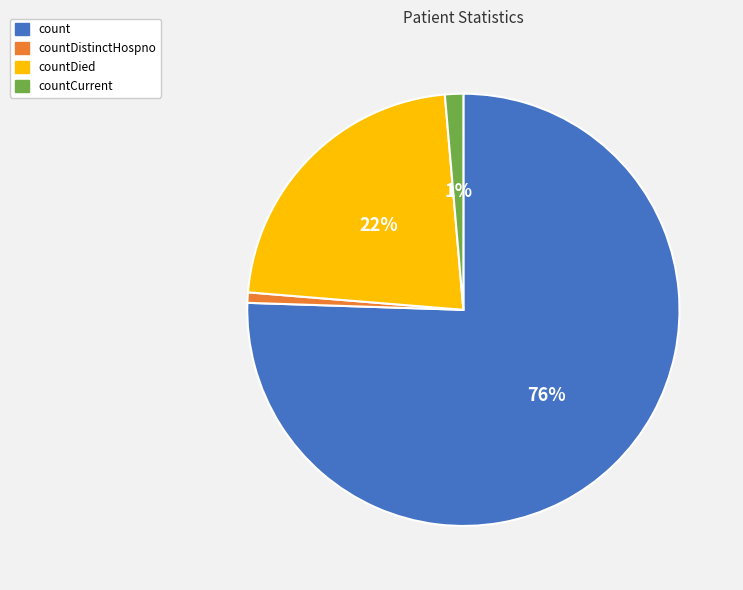

How many segments does this pie chart have?

4